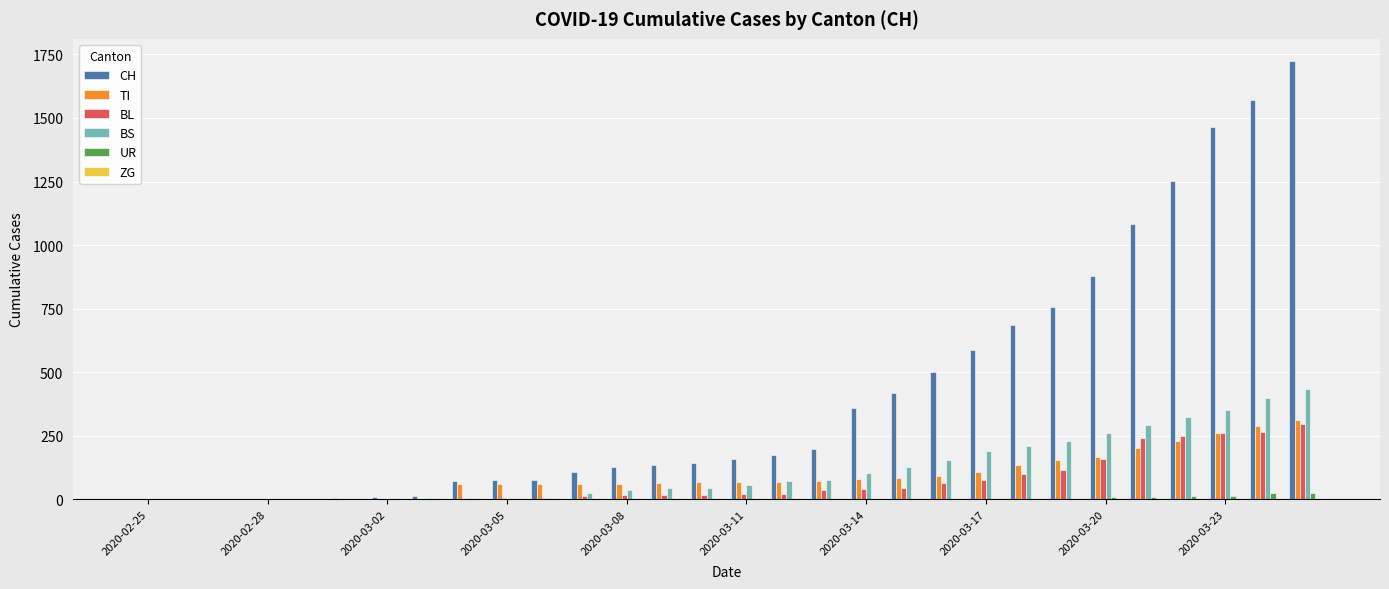

How many groups of bars are there?

30